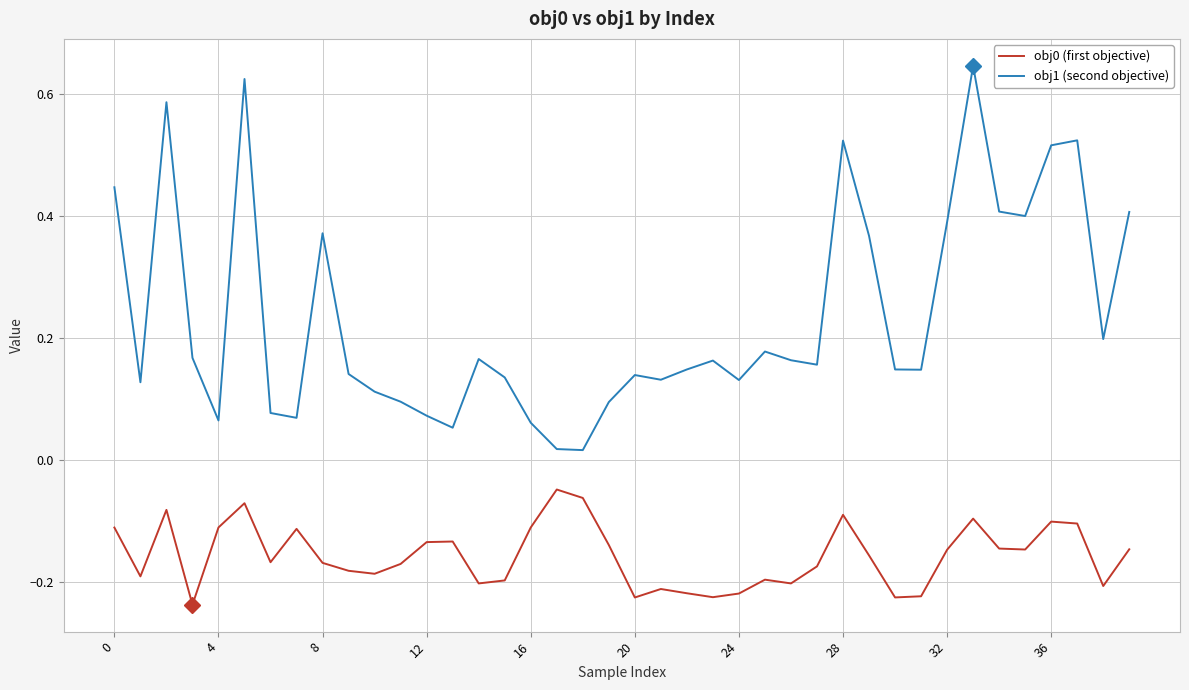

Which series has the widest spread of values?

obj1 (second objective)